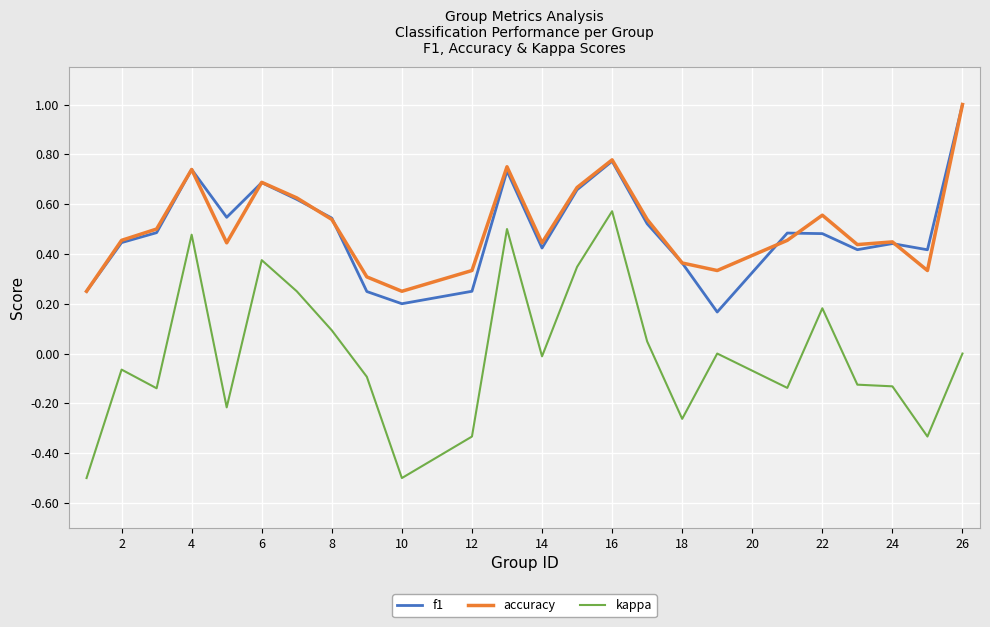

True or false: kappa and f1 intersect in this chart.

False